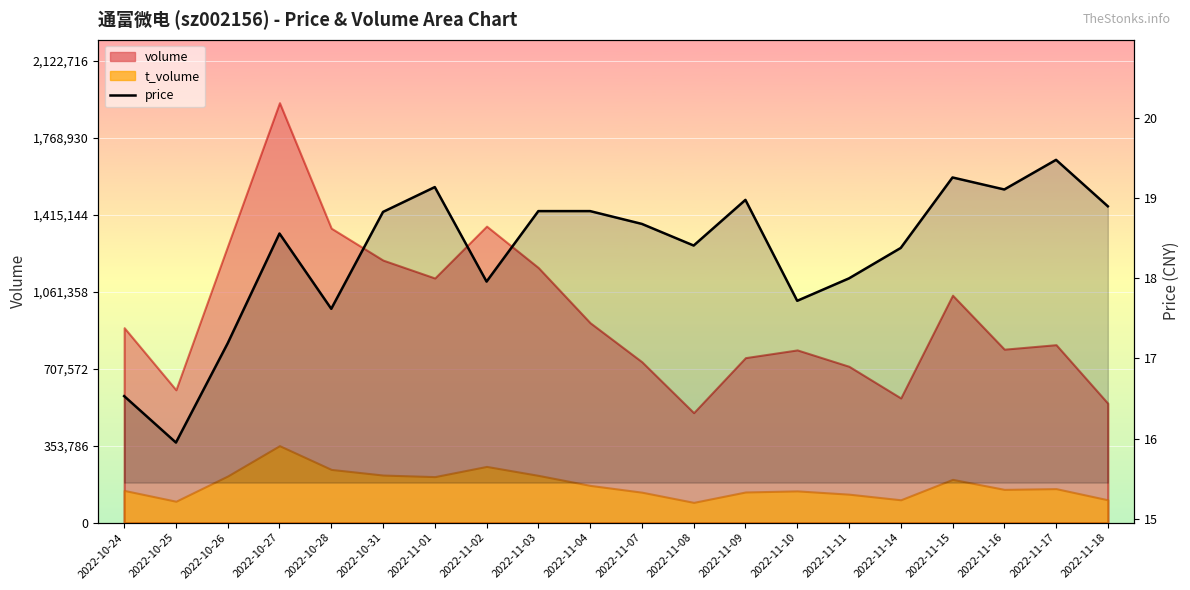

What is the difference between the maximum and minimum values?

3.5